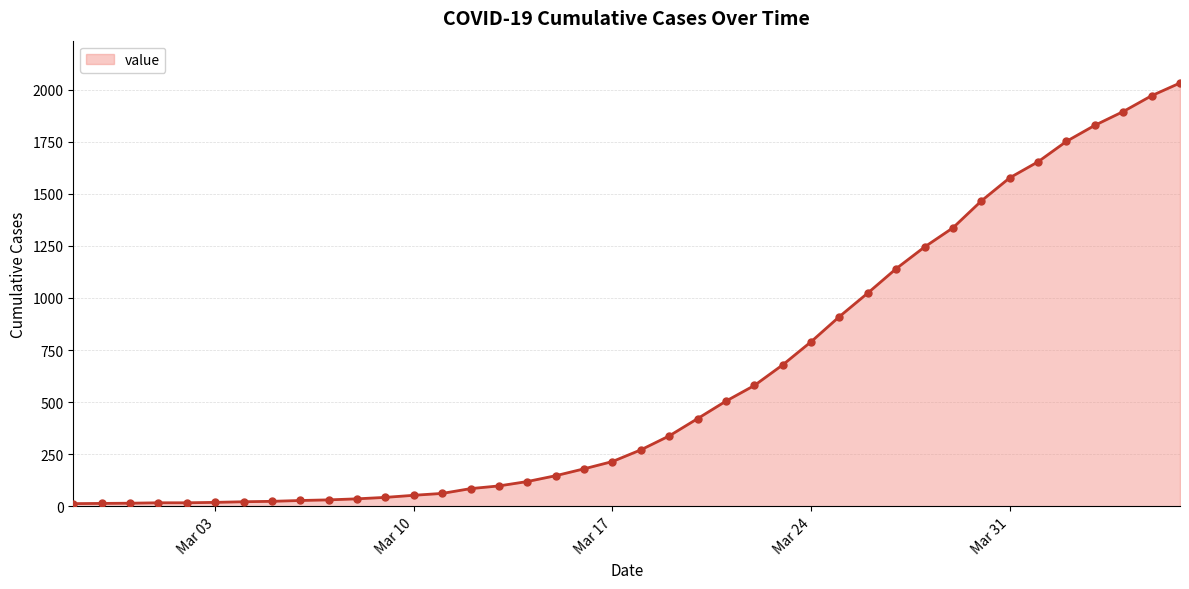

What is the maximum value shown in the chart?

2032